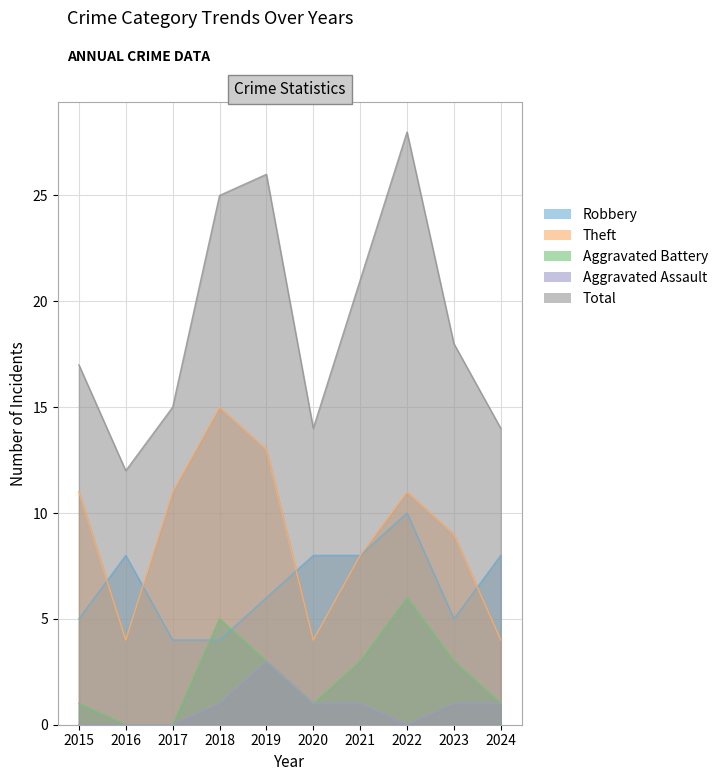

At which label does Aggravated Battery reach its minimum?

2016